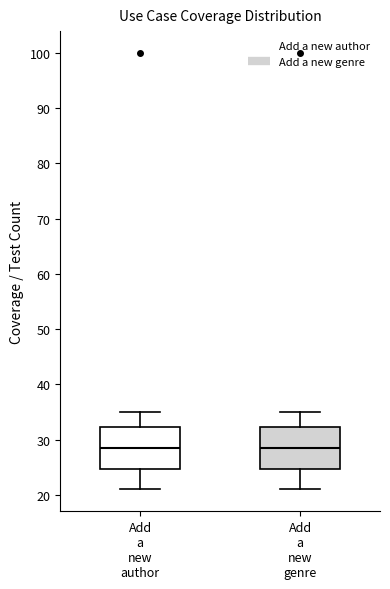

Reading left to right, read every box against the y-axis: the position of its median line, the range the box covers, and the ends of its whiskers. The values are not printed on the chart, so give them approximately, as read against the axis.

Add a new author: median 29, box 25 to 32, whiskers 21 to 35
Add a new genre: median 29, box 25 to 32, whiskers 21 to 35